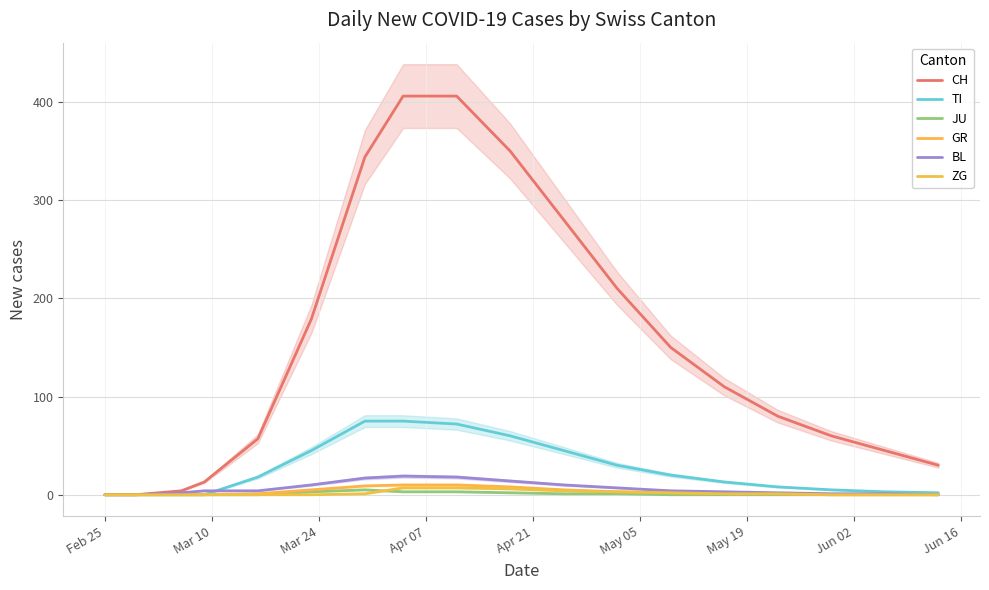

True or false: CH has a value of 13 at 19.

False